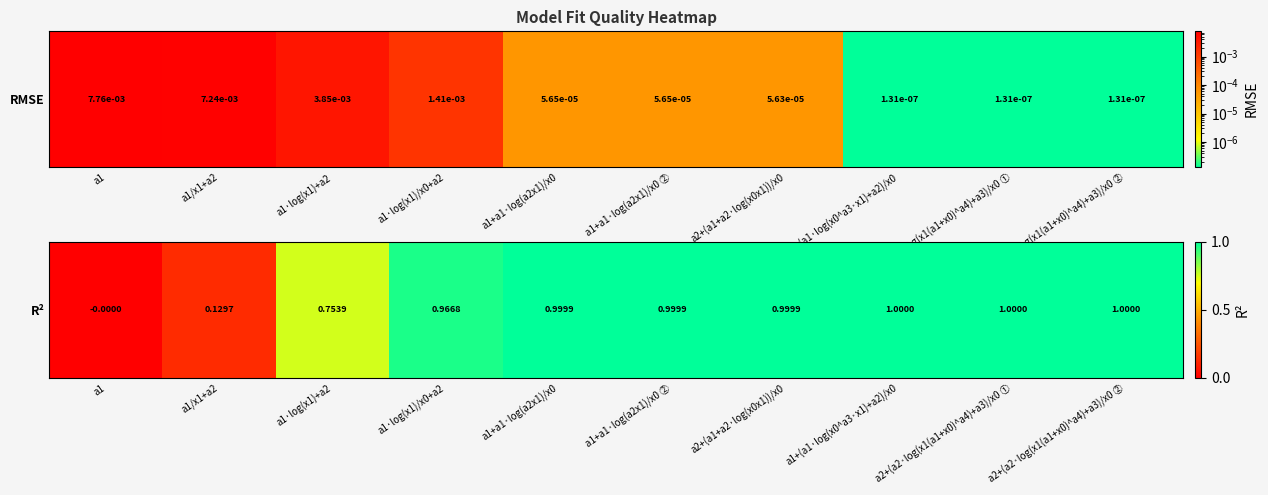

True or false: the data shows 0.6 at a1·log(x1)/x0+a2.

False